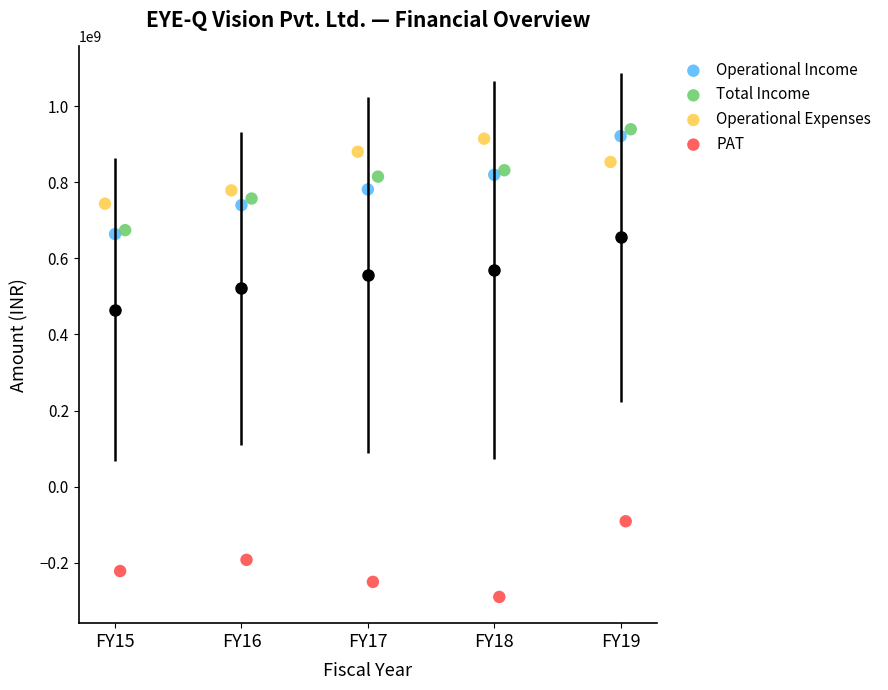

Which series contains the lowest Y value?

PAT